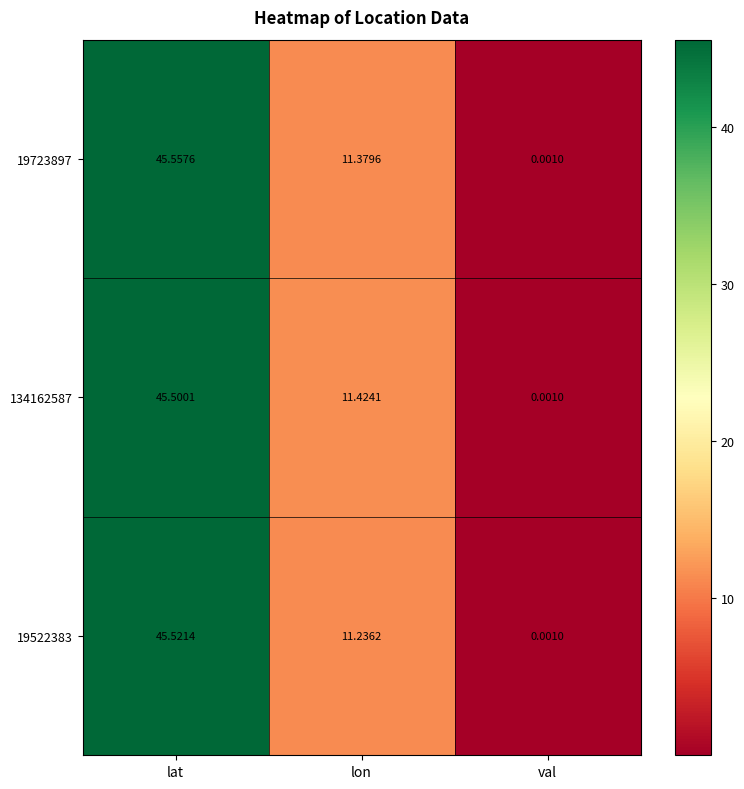

Rank the categories by 19522383 value from highest to lowest.

lat, lon, val